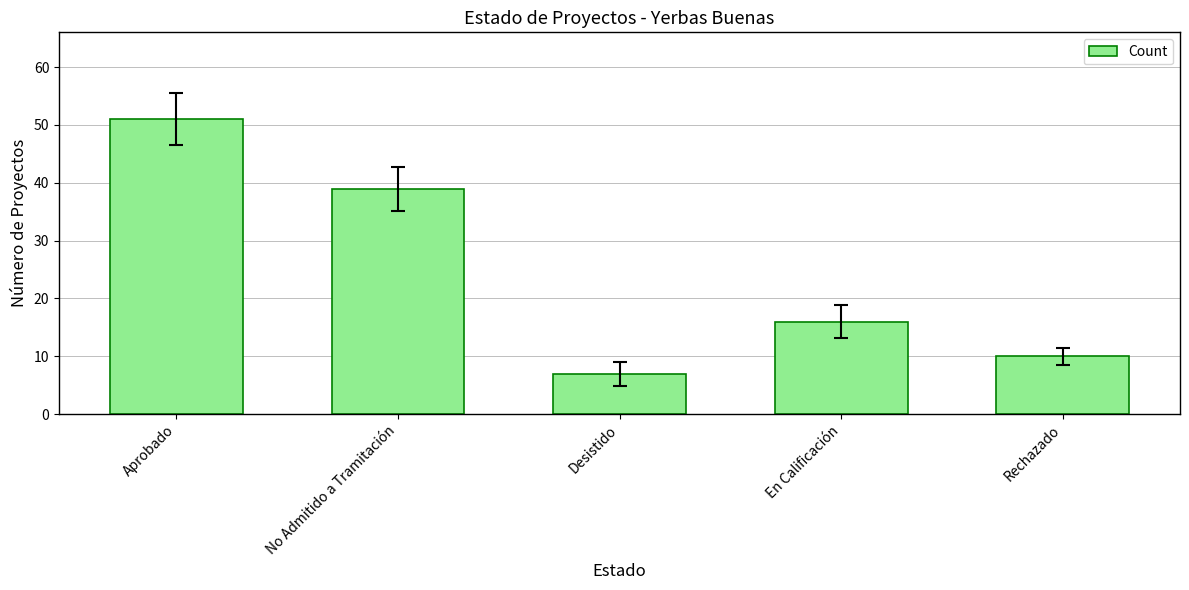

How many data points does each series have?

5